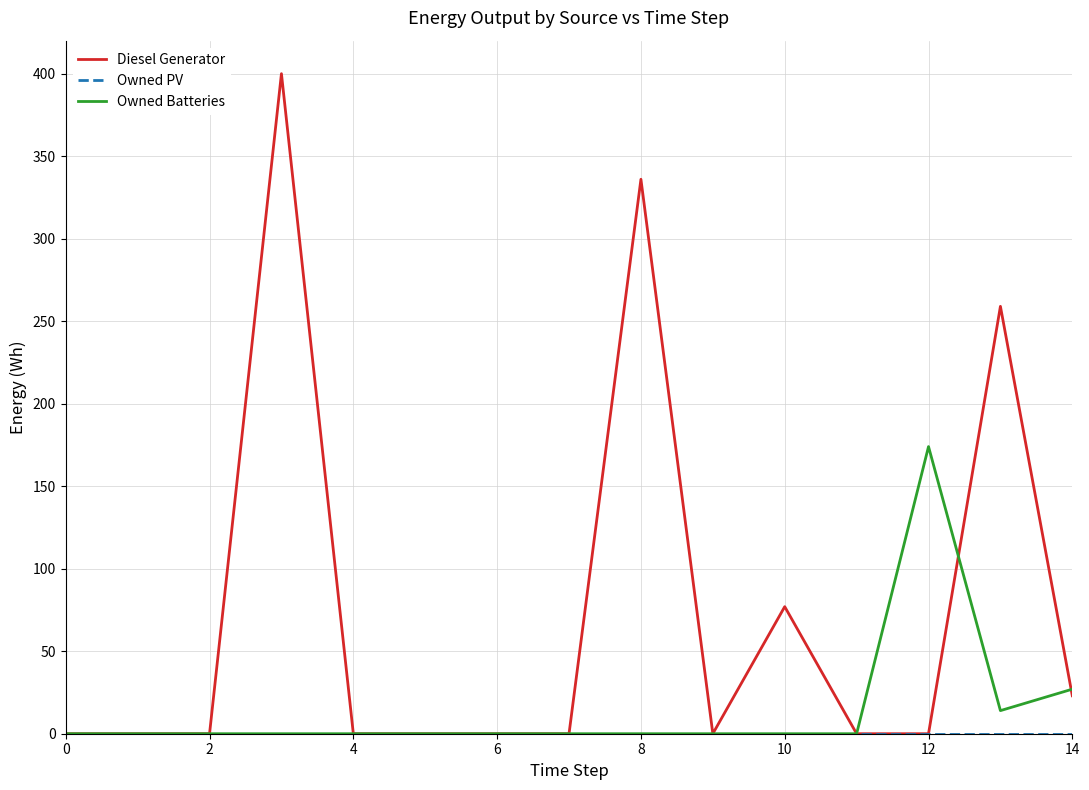

True or false: Owned Batteries and Diesel Generator cross at least once.

True